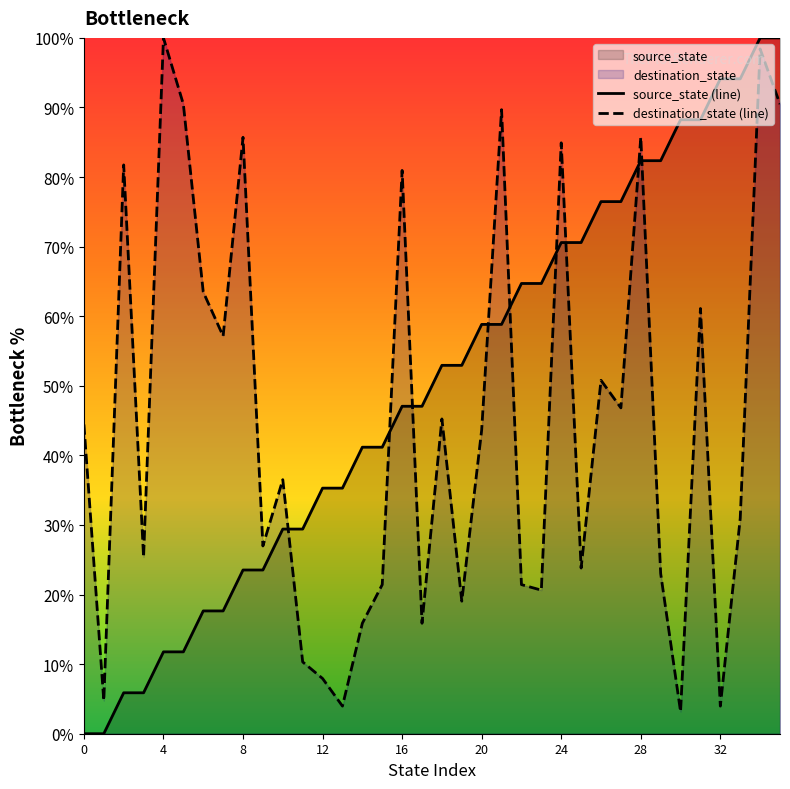

In destination_state (line), how many points are lower than both neighbors (excluding endpoints)?

12